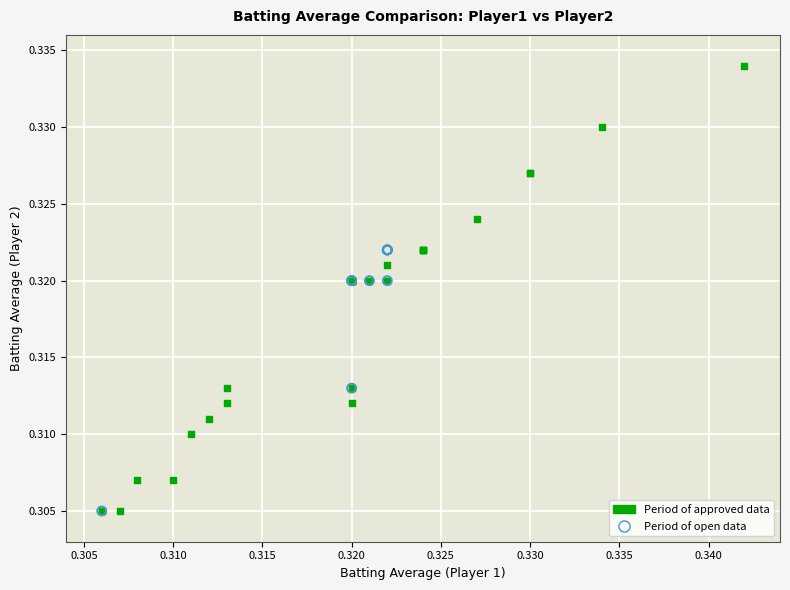

Which series has the largest Y range (max minus min)?

Period of approved data